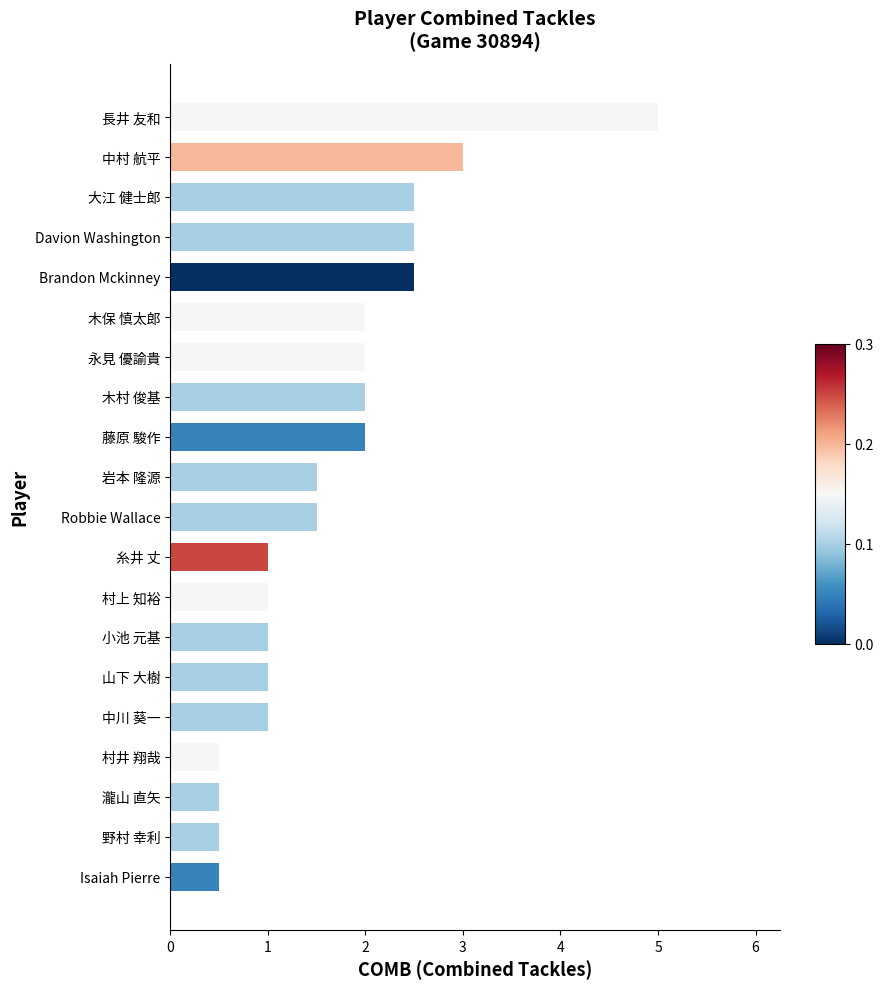

Approximately how many times larger is the value at 野村 幸利 compared to Robbie Wallace?

0.3